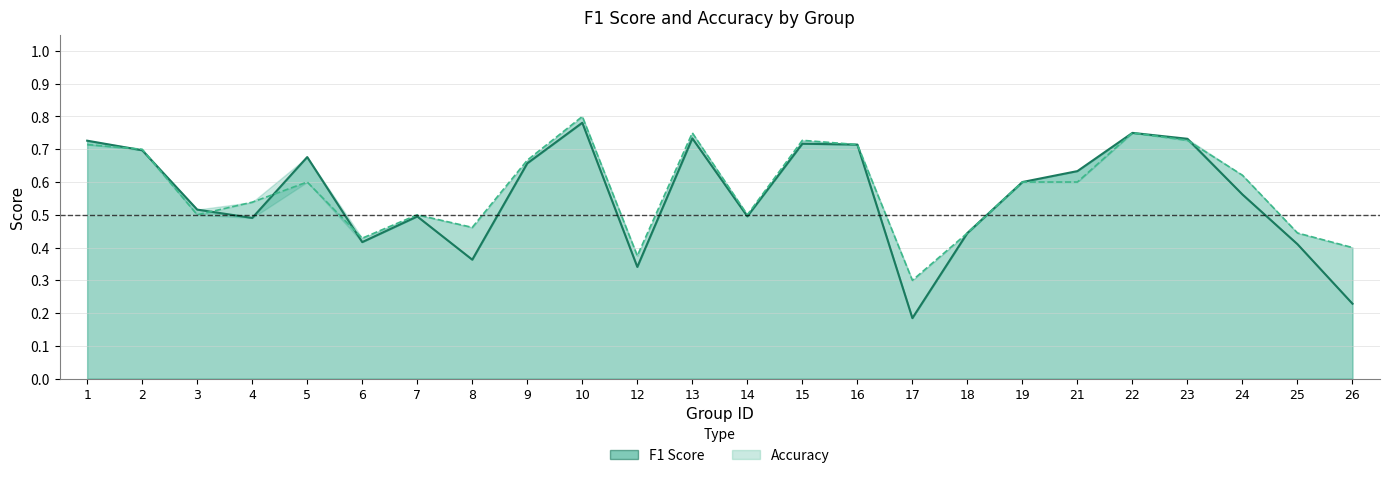

Which series has the largest total across all categories?

accuracy